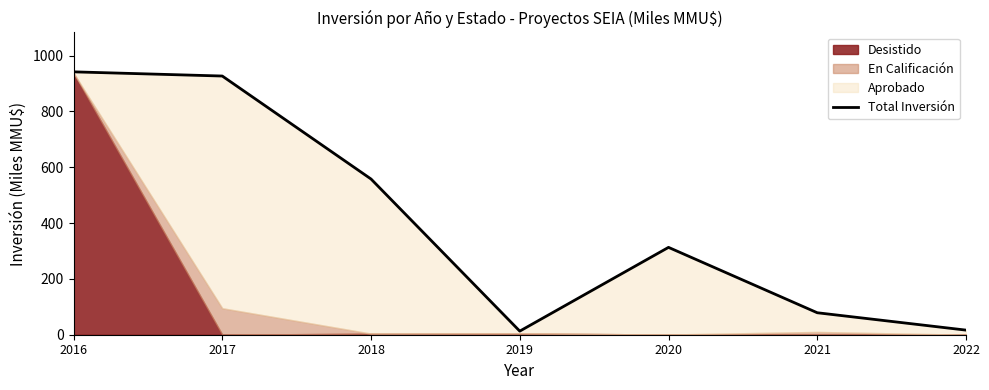

What is the value of the 6th point from the left?

78.8